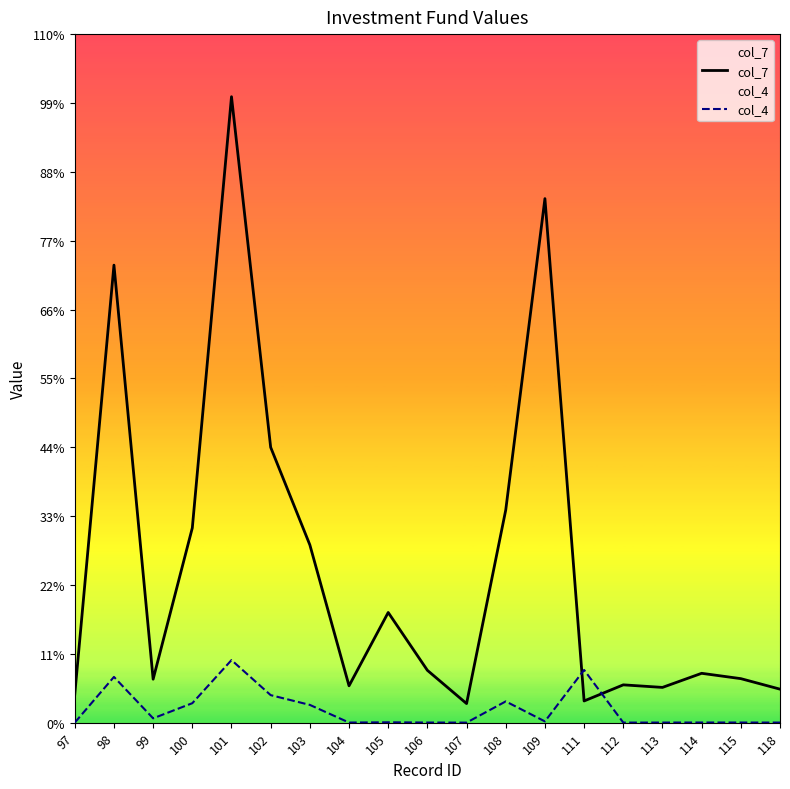

At which category is the sum across all series the highest?

101